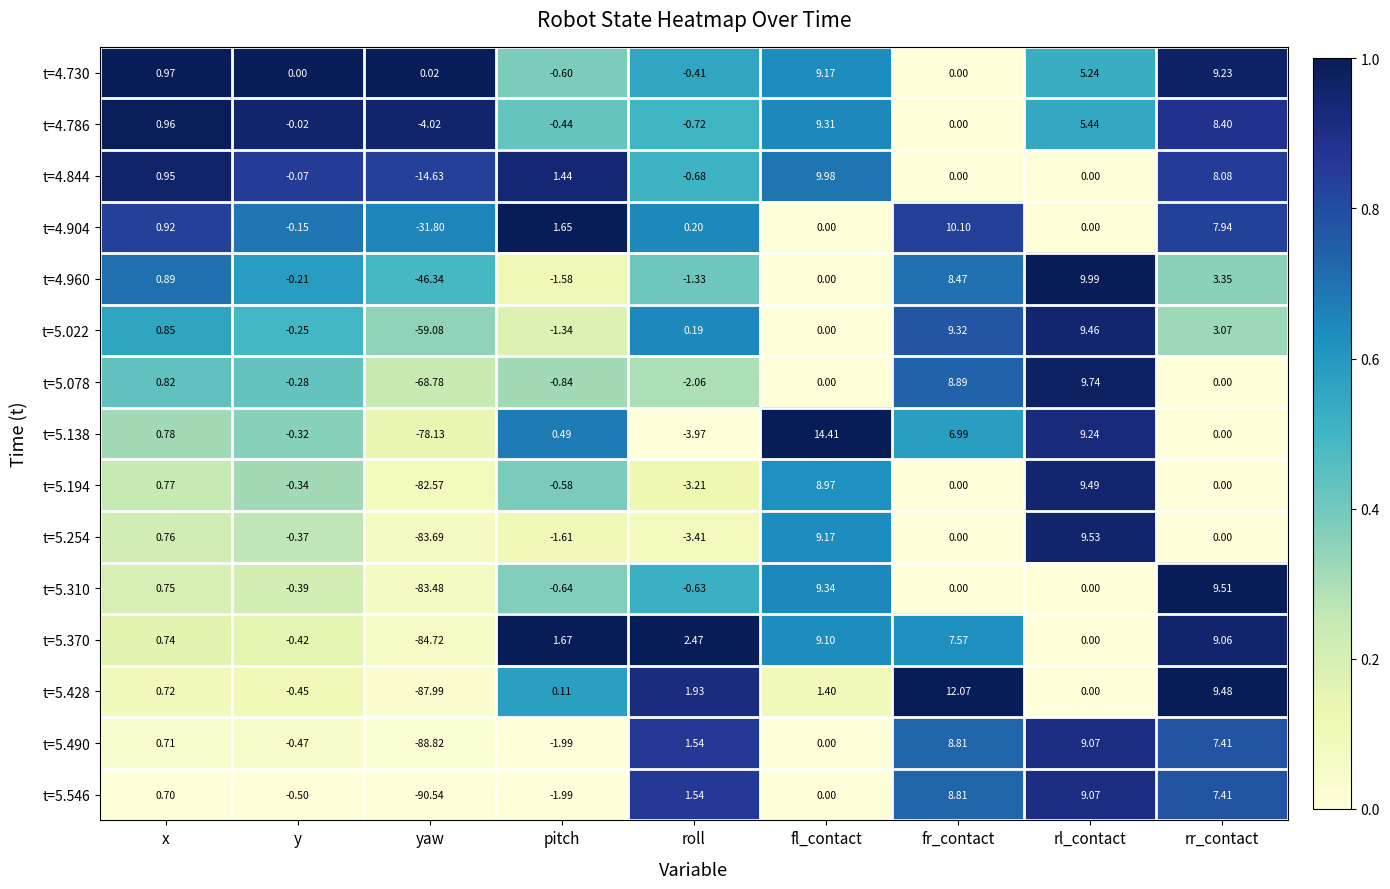

At which label does t=5.254 reach its minimum?

yaw